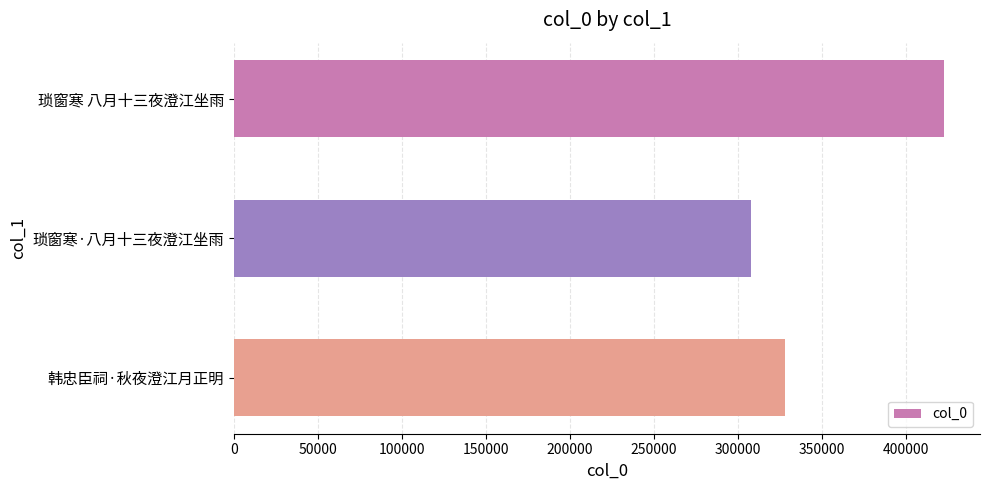

Which category has the lowest value across all series?

琐窗寒·八月十三夜澄江坐雨